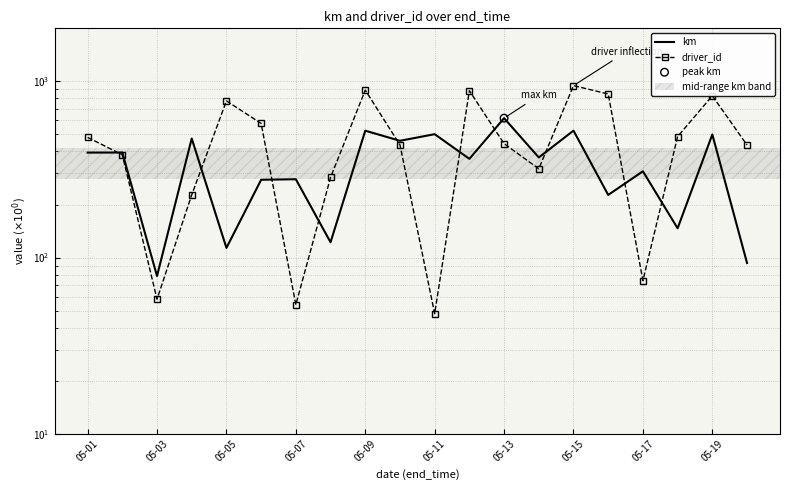

Which series contains the highest Y value?

driver_id